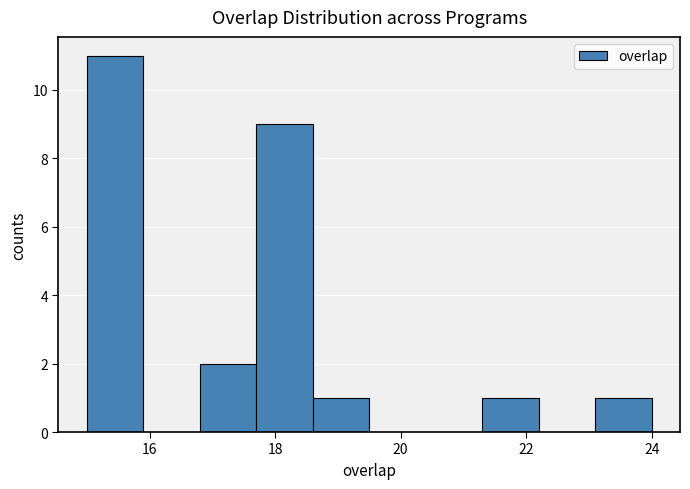

What is the height of the bar covering 17.7 to 18.6 on the x-axis? Neither the bar edges nor the heights are printed on the chart, so give them approximately, as read against the axes.

9